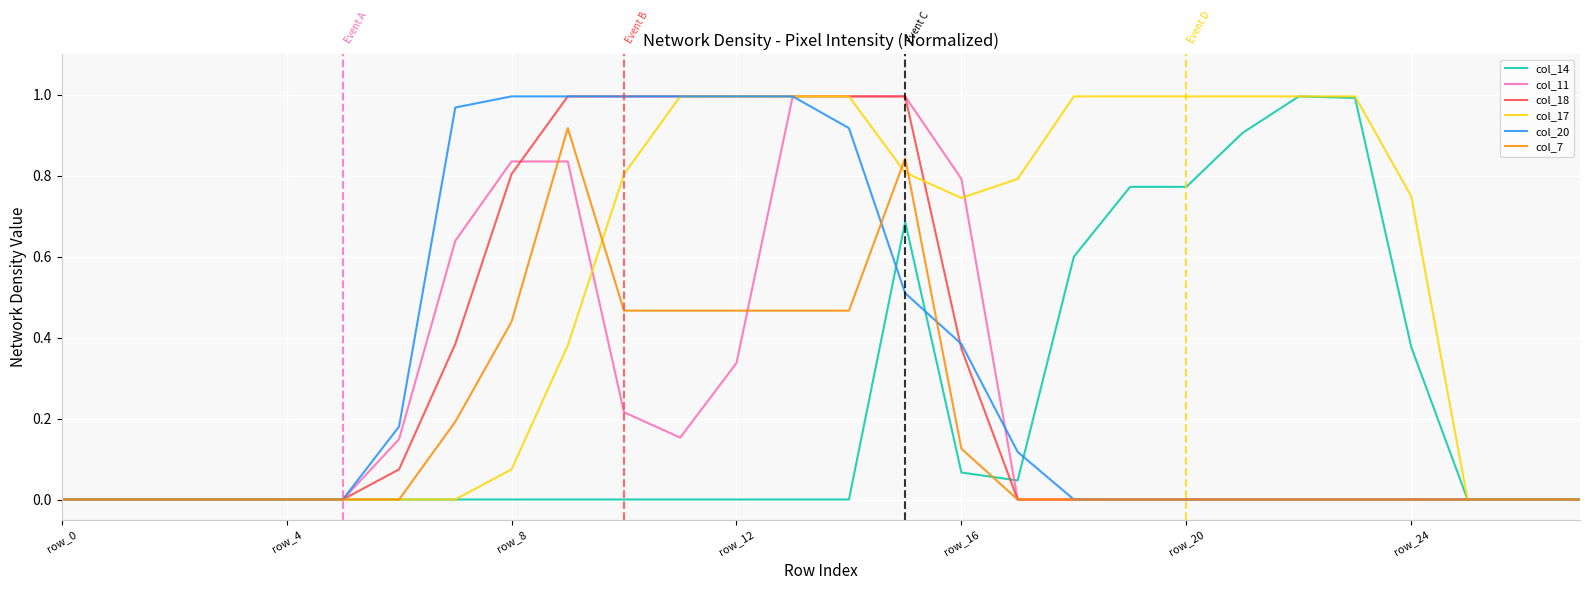

Which series has the largest total across all categories?

col_17